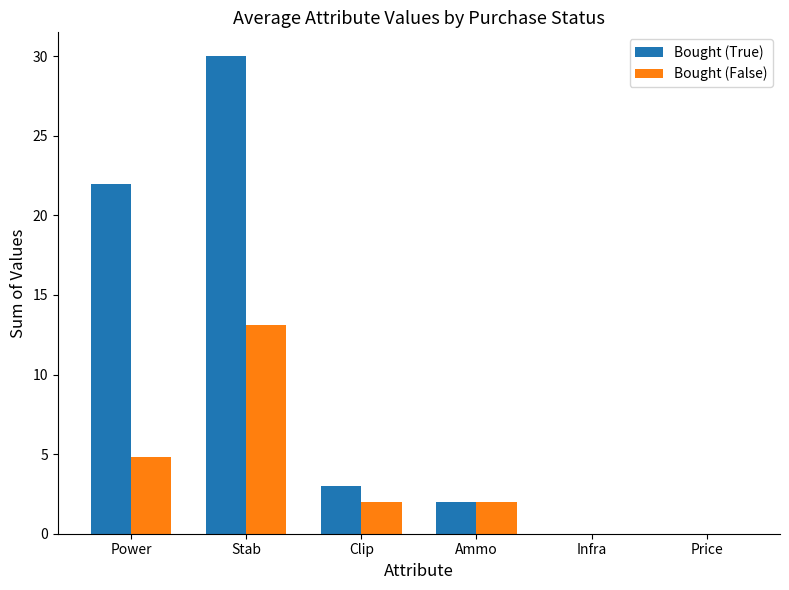

At which category is the sum across all series the highest?

Stab